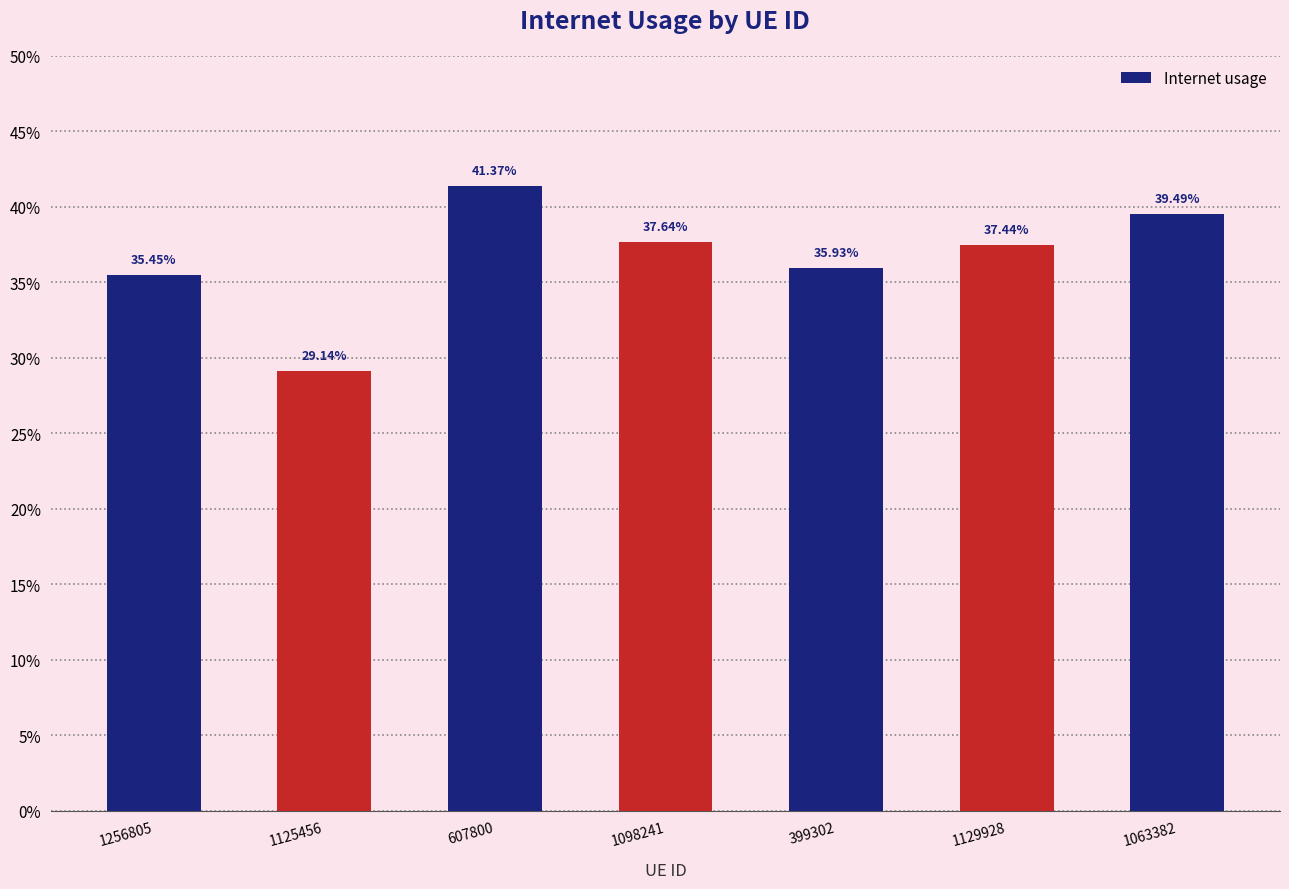

What is the sum of the values at 607800 and 1256805?

0.8